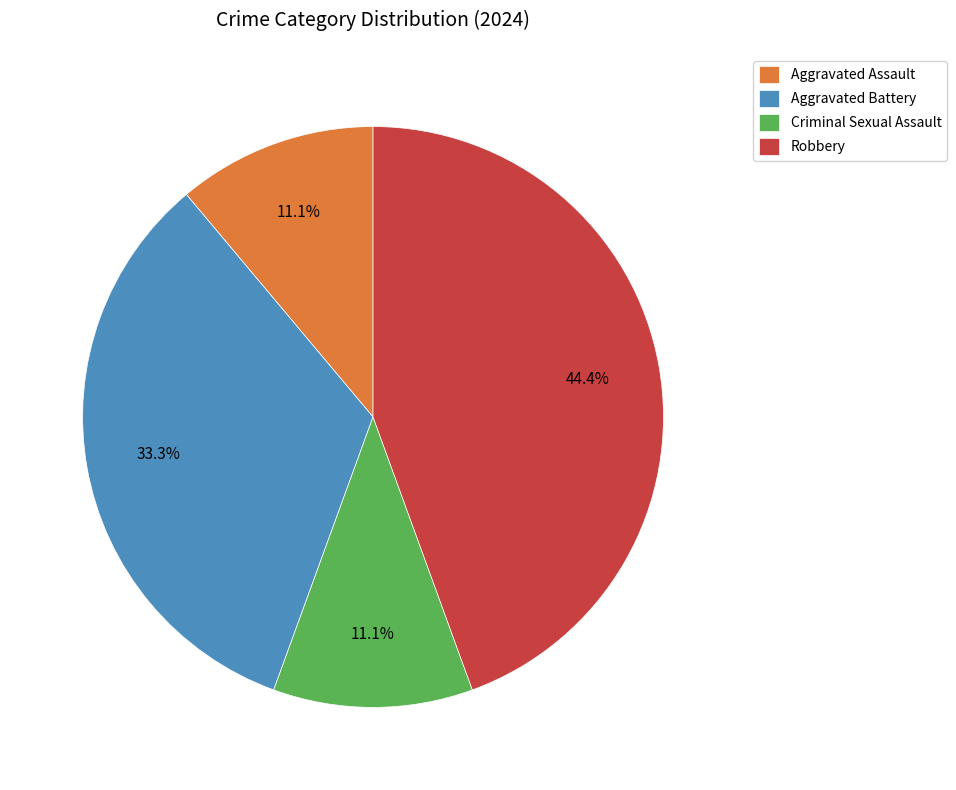

How many slices are in this pie chart?

4